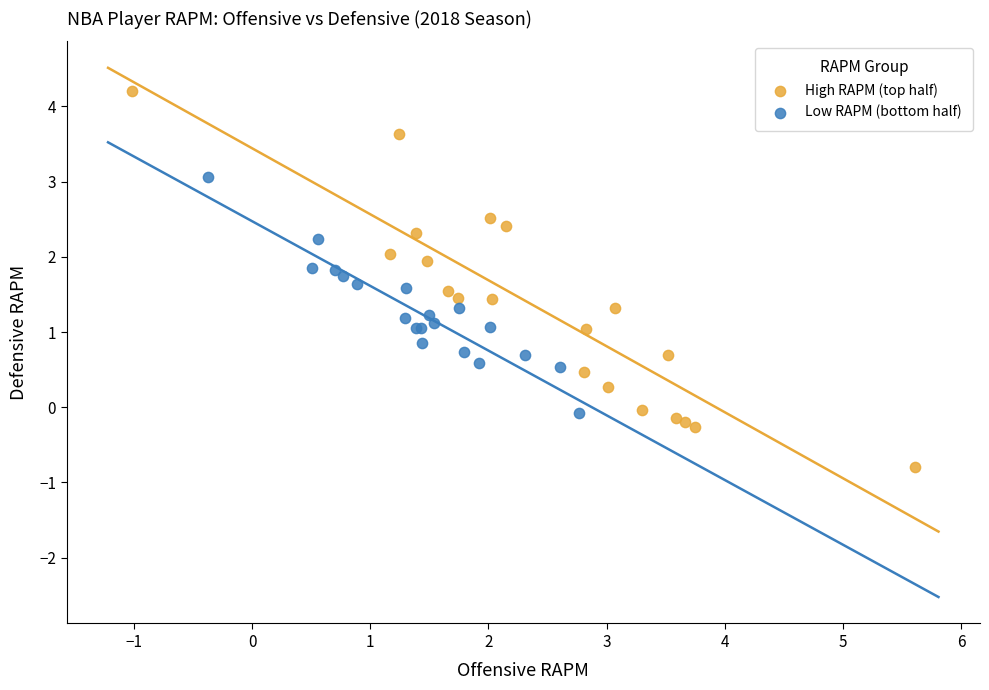

What are all the series names shown in the legend?

High RAPM (top half), Low RAPM (bottom half)